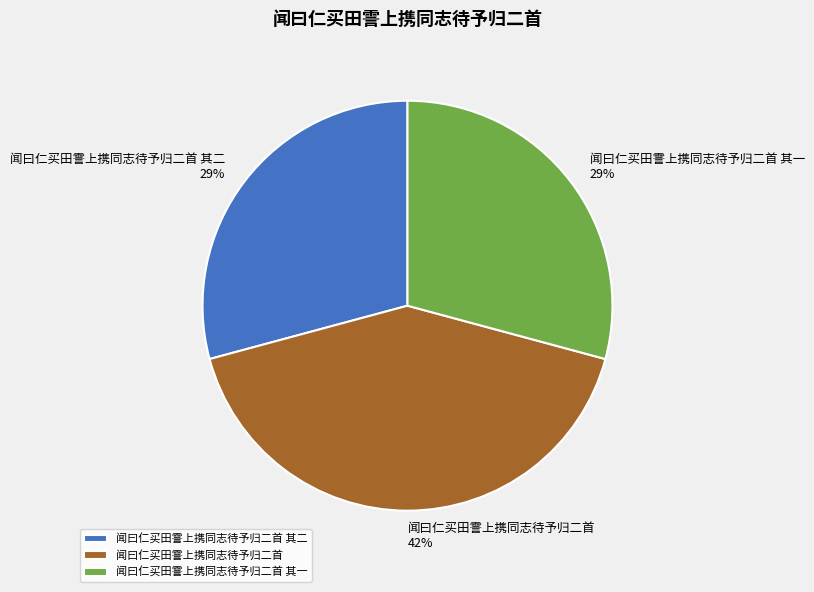

What is the largest slice in the pie chart?

闻曰仁买田霅上携同志待予归二首